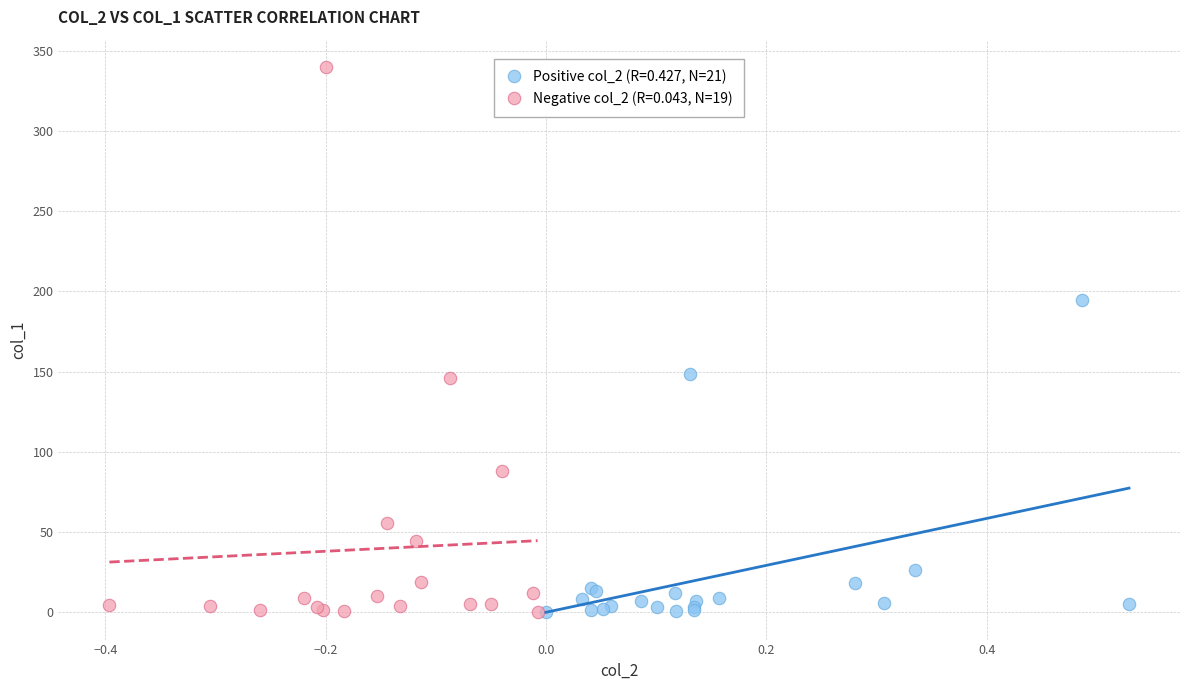

Which series reaches the maximum Y coordinate?

Negative col_2 (R=0.043, N=19)